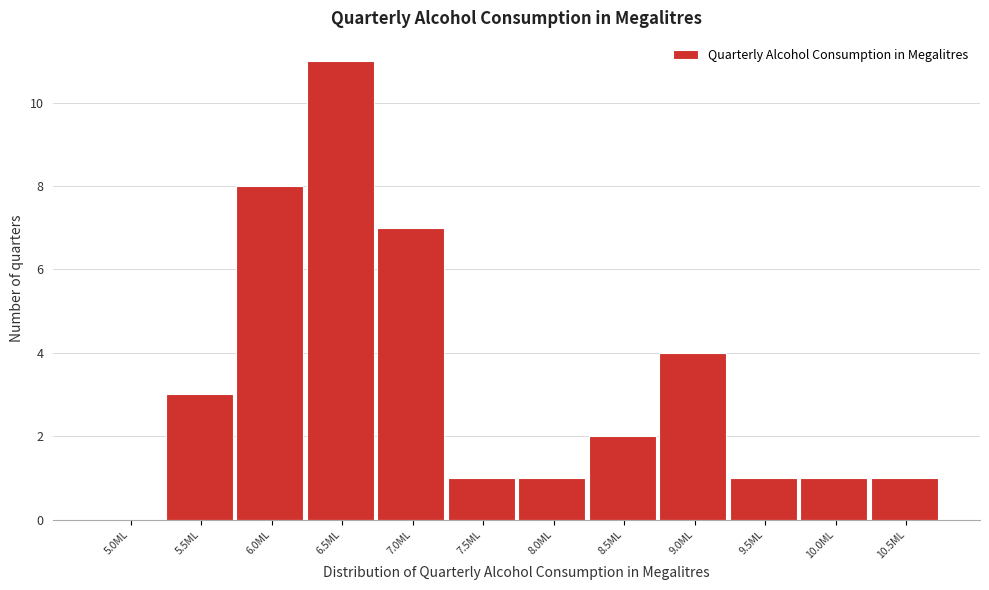

Reading left to right, what are all the values shown in this chart?

5.0ML=0	5.5ML=3	6.0ML=8	6.5ML=11	7.0ML=7	7.5ML=1	8.0ML=1	8.5ML=2	9.0ML=4	9.5ML=1	10.0ML=1	10.5ML=1